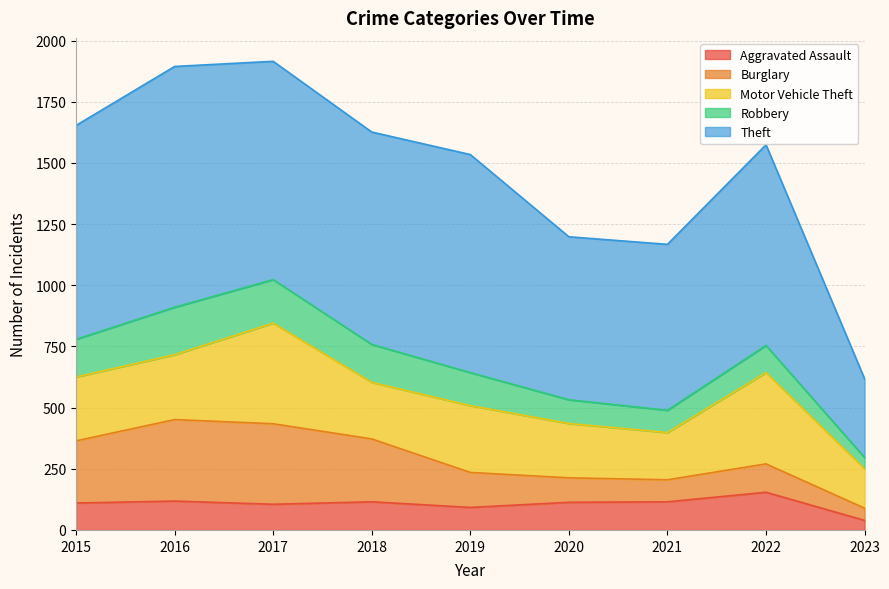

The value of Aggravated Assault at 2021 is 115. True or false?

True